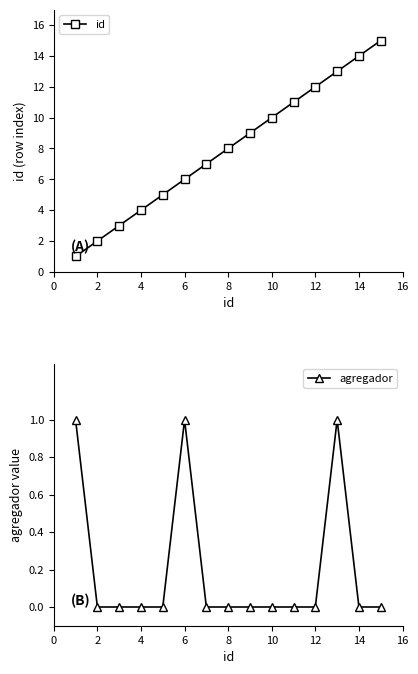

Is it true that agregador equals 0 at 8?

True